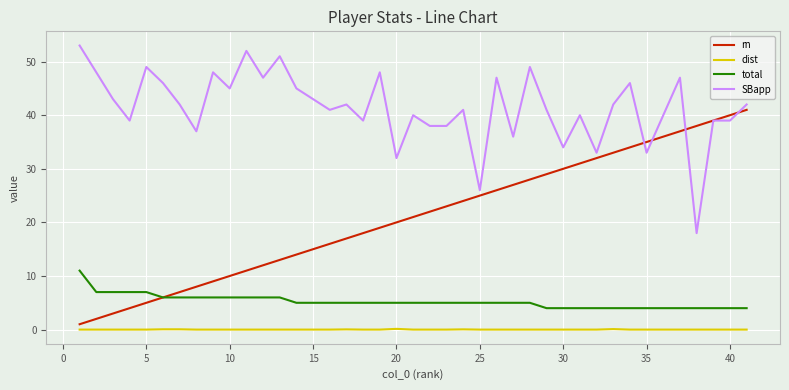

What is the maximum value for SBapp?

53.0